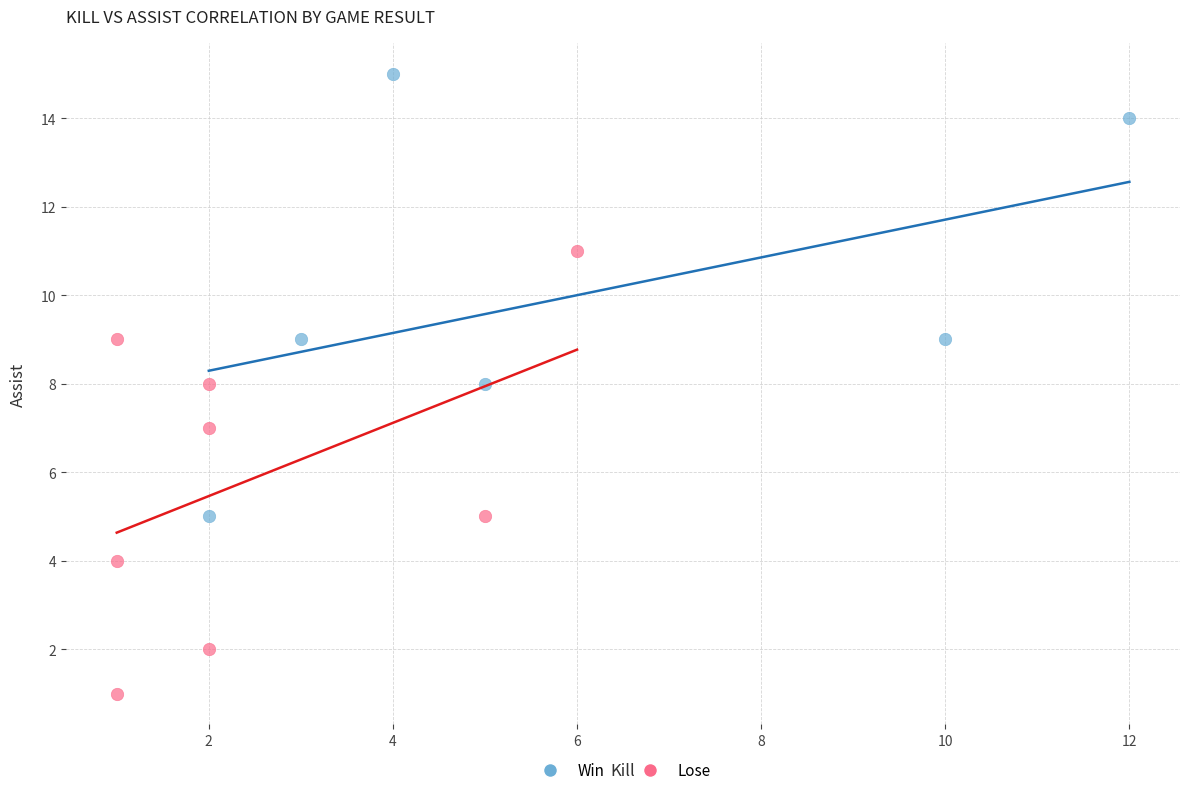

Which series contains the highest Y value?

Win